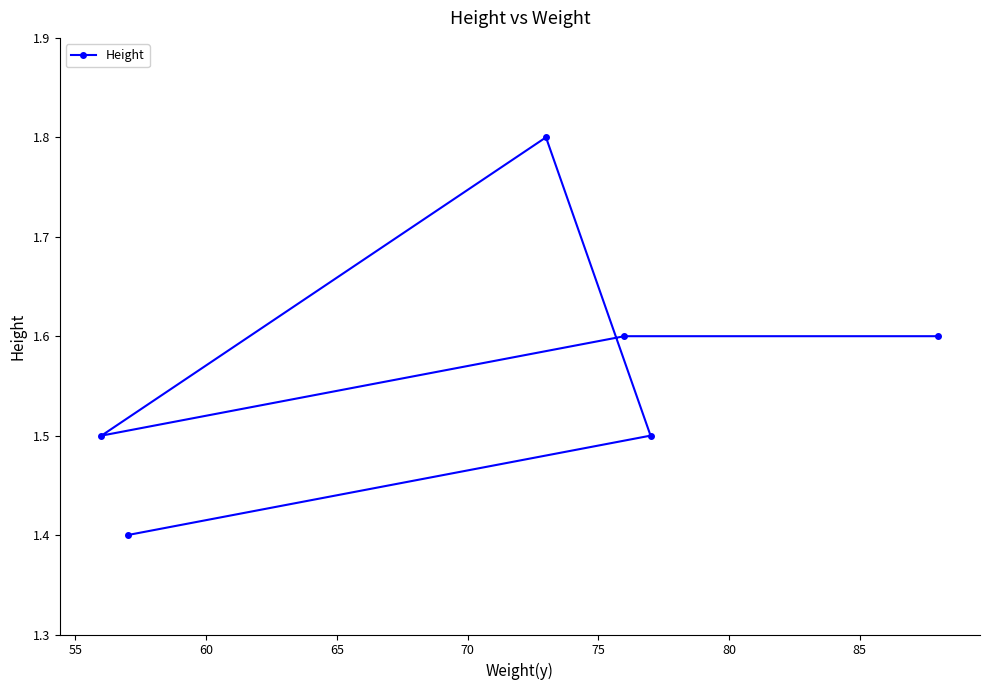

What is the value of the 4th point from the left?

1.6